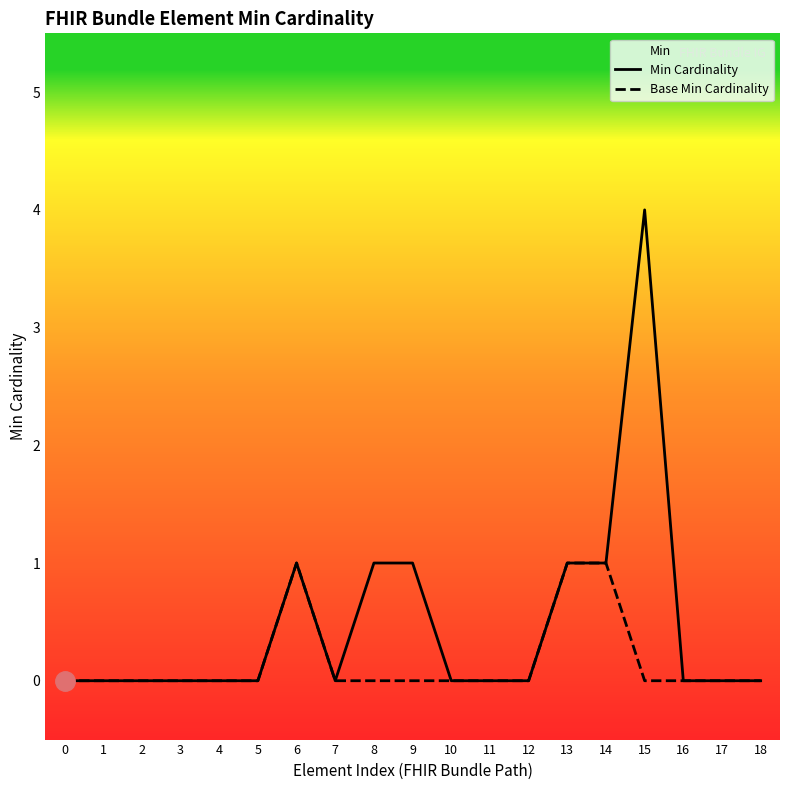

How many interior local peaks does the Base Min Cardinality series have?

1